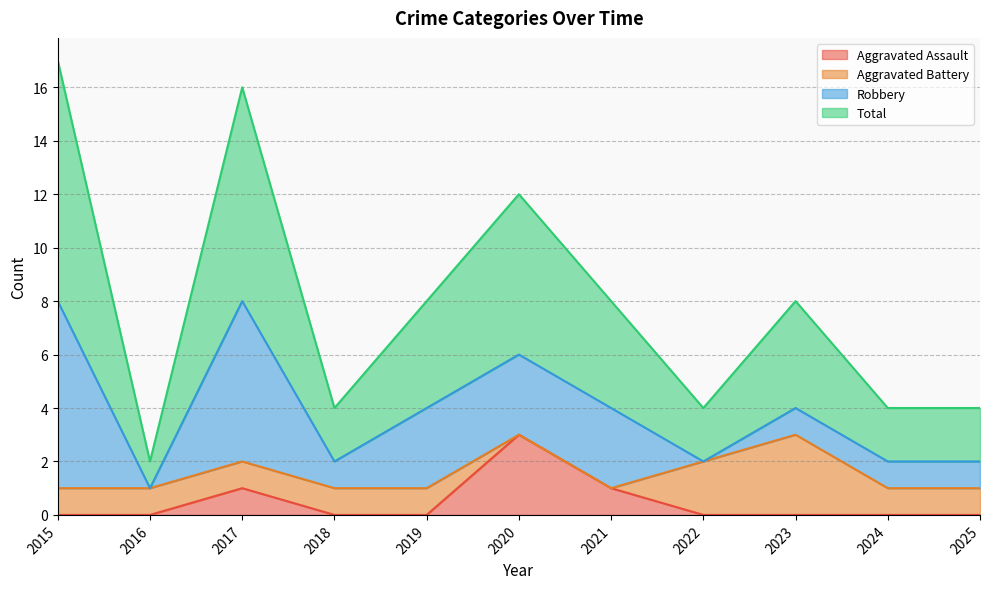

What is the difference between the Total values at 2016 and 2022?

2